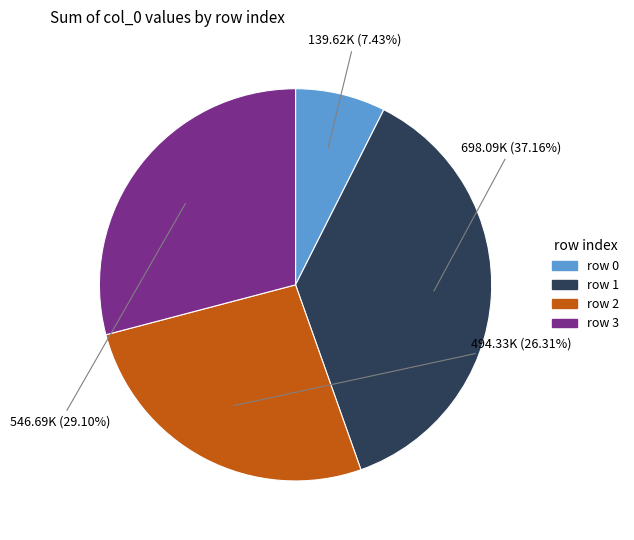

Is there a majority slice in this chart?

No